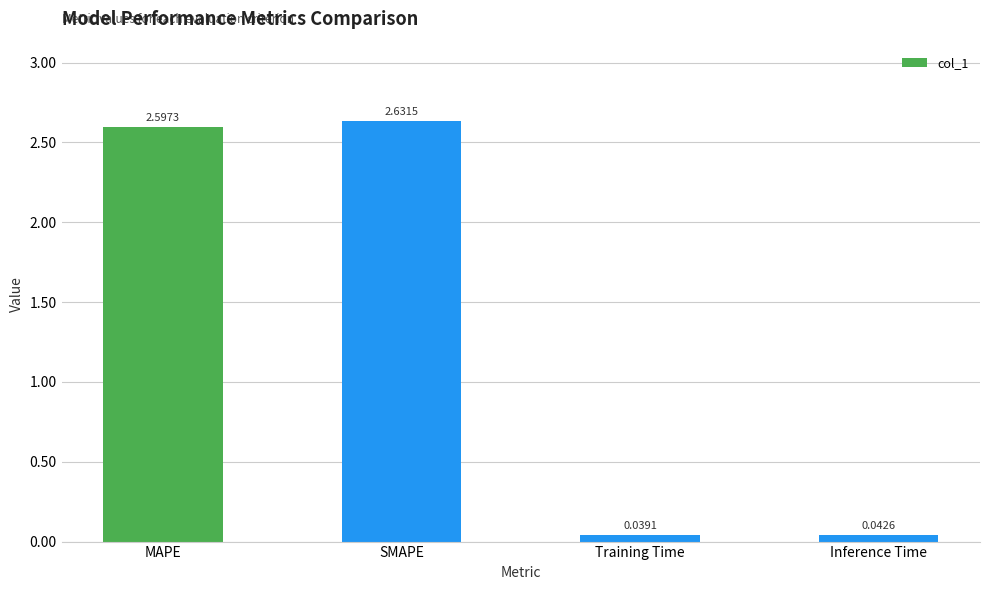

Count the number of categories in the chart.

4